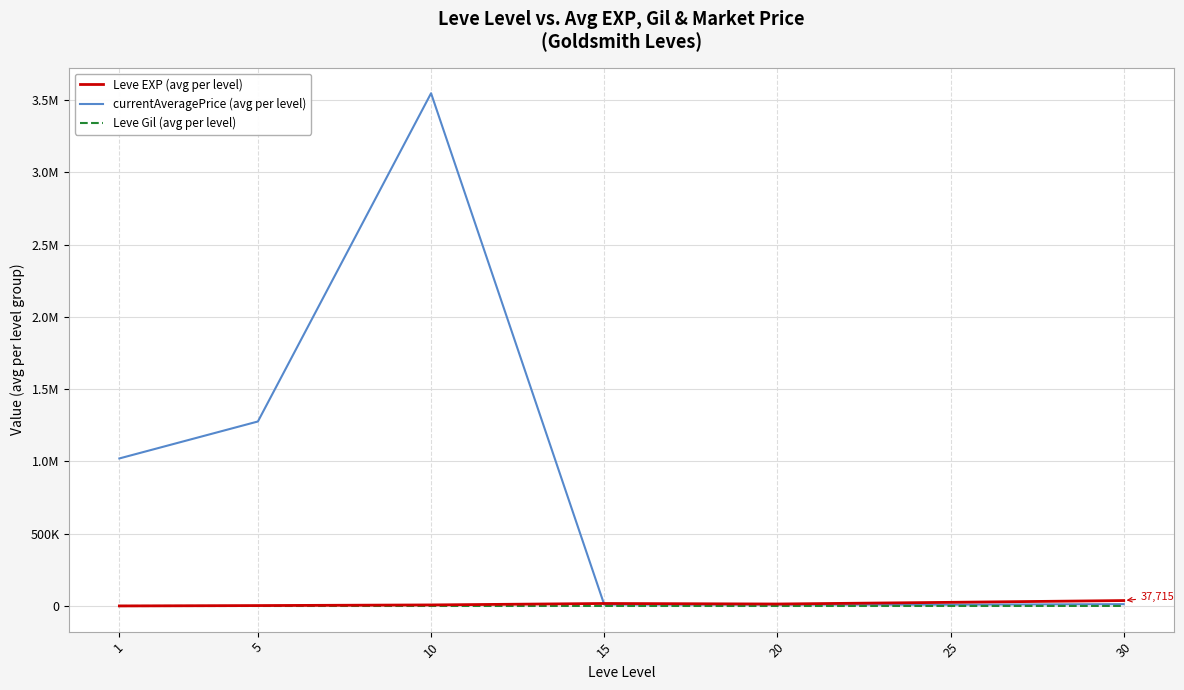

What are all the series names shown in the legend?

Leve EXP (avg per level), currentAveragePrice (avg per level), Leve Gil (avg per level)